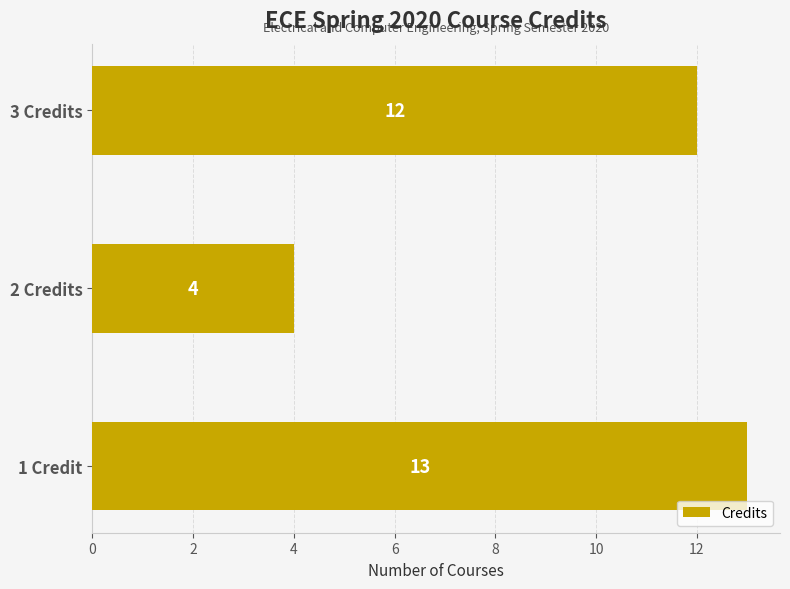

What is the sum of all values?

29